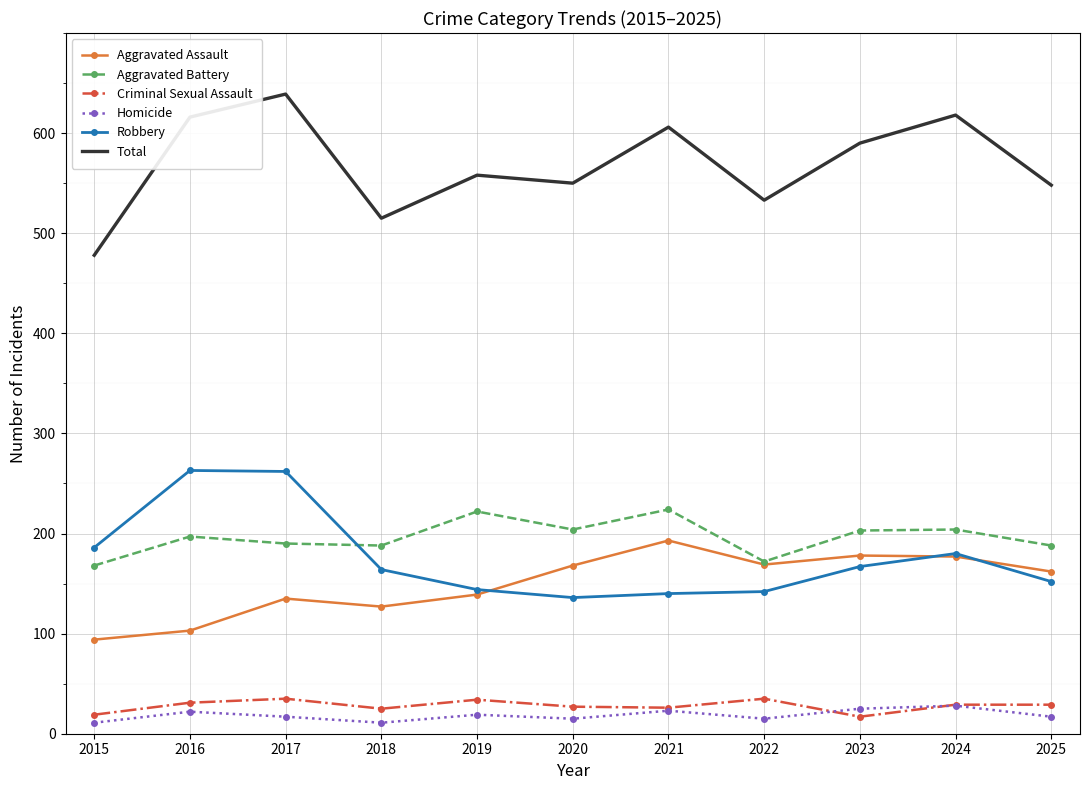

True or false: Robbery and Total cross at least once.

False